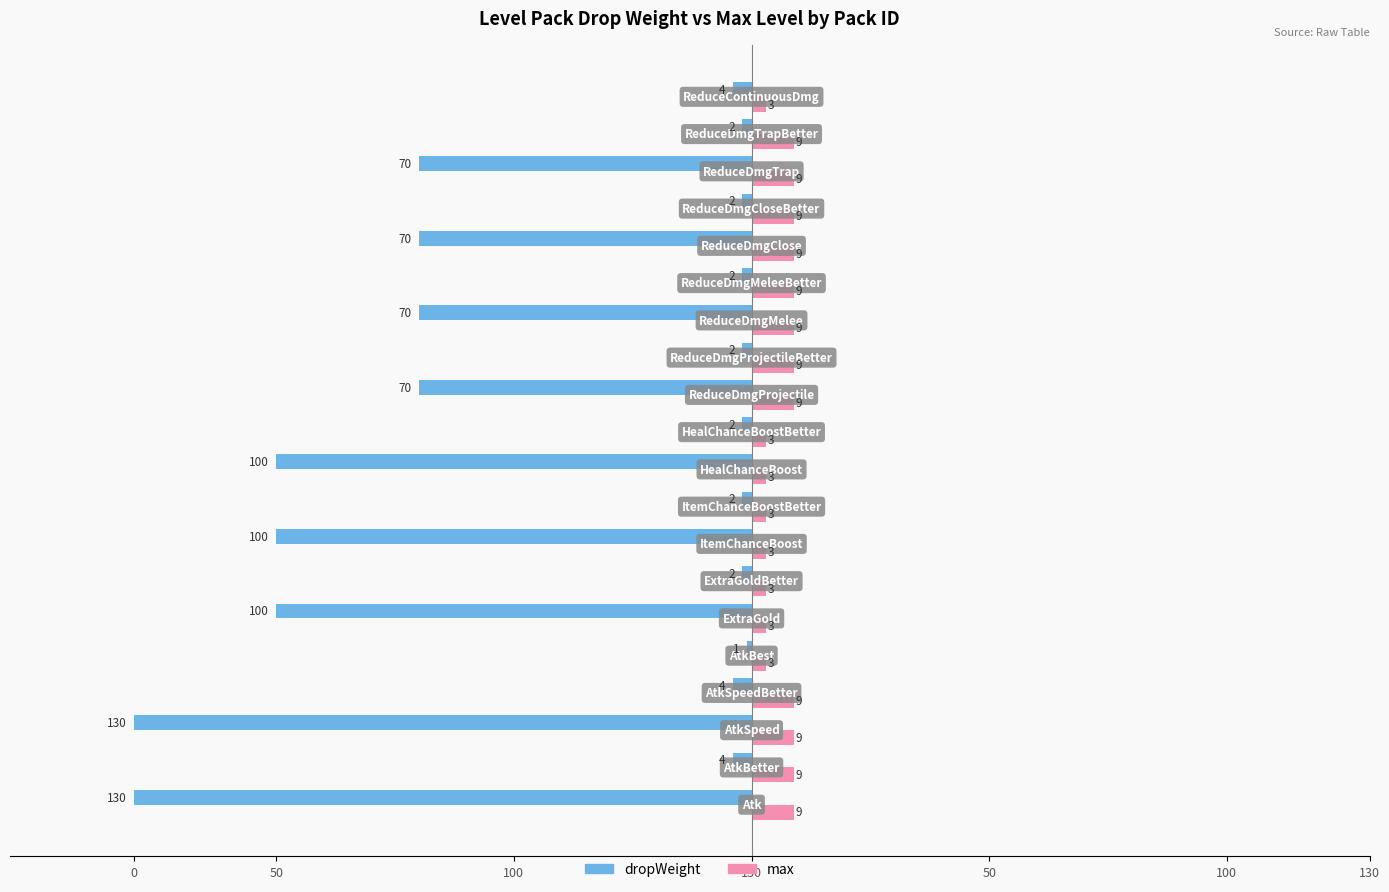

What are all the series names shown in the legend?

dropWeight, max